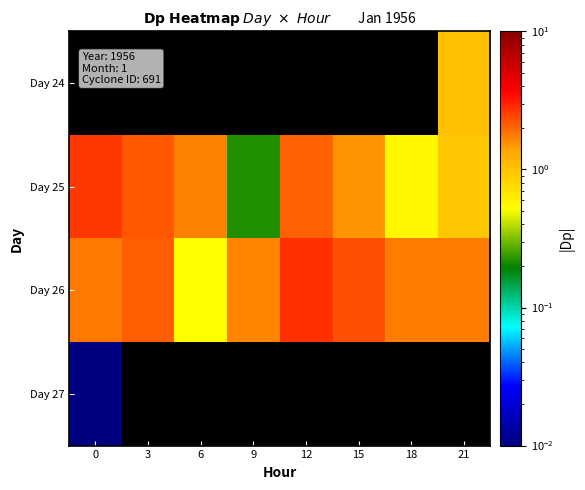

Which has a higher value, 12 or 21?

21